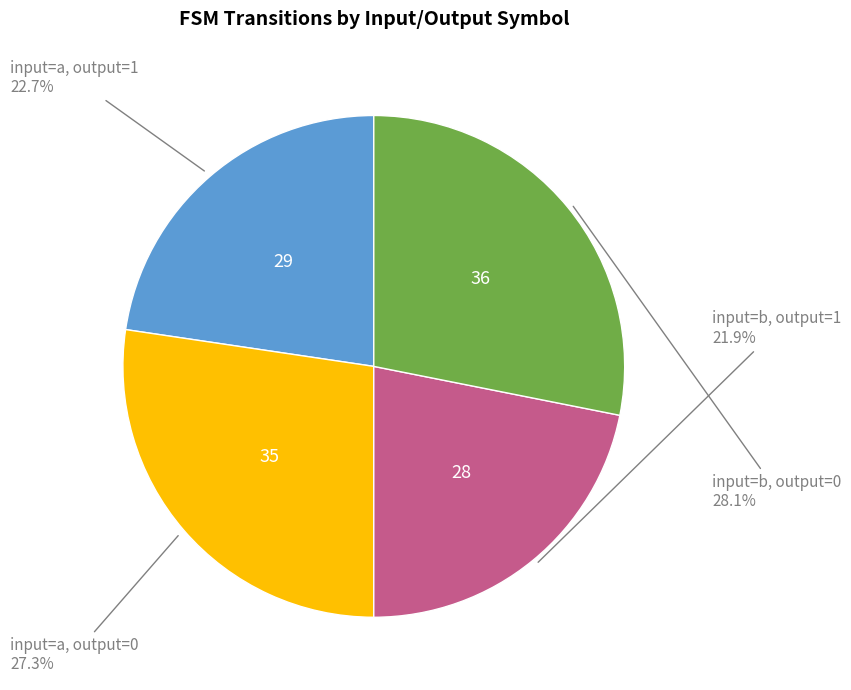

Is there any slice that represents more than half of the pie?

No